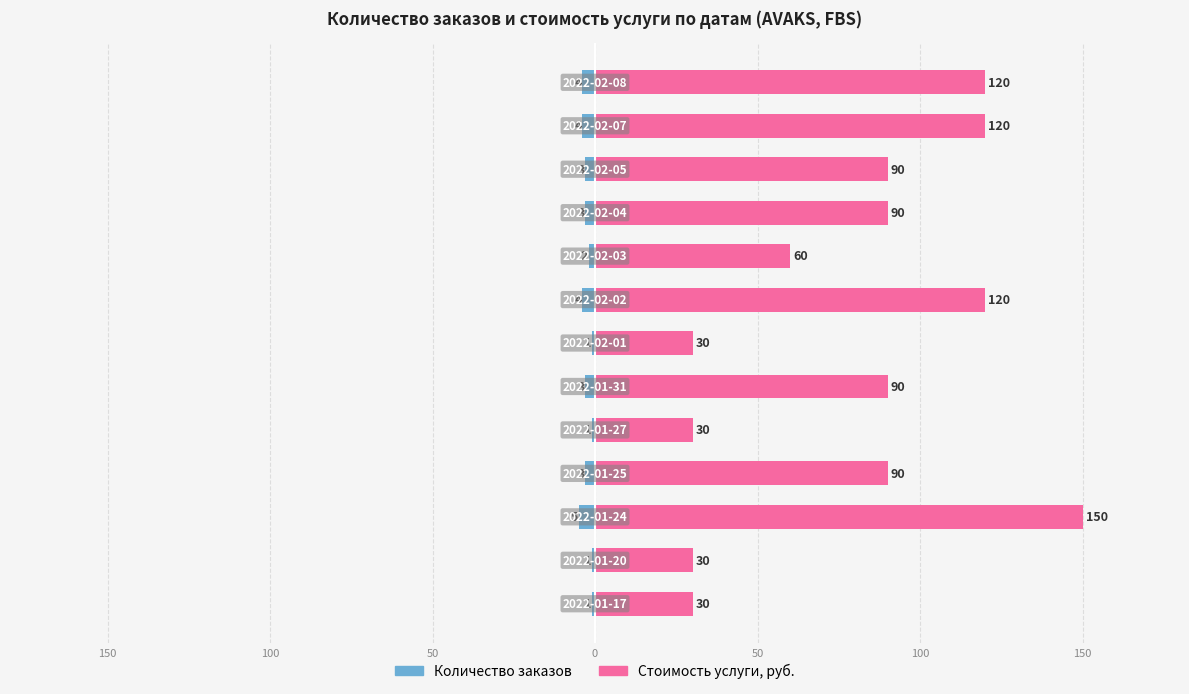

True or false: Количество заказов has a value of -7 at 150.

False